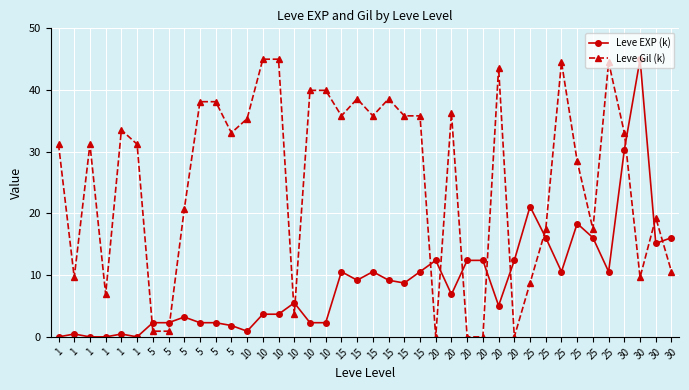

How many lines are shown in the chart?

2